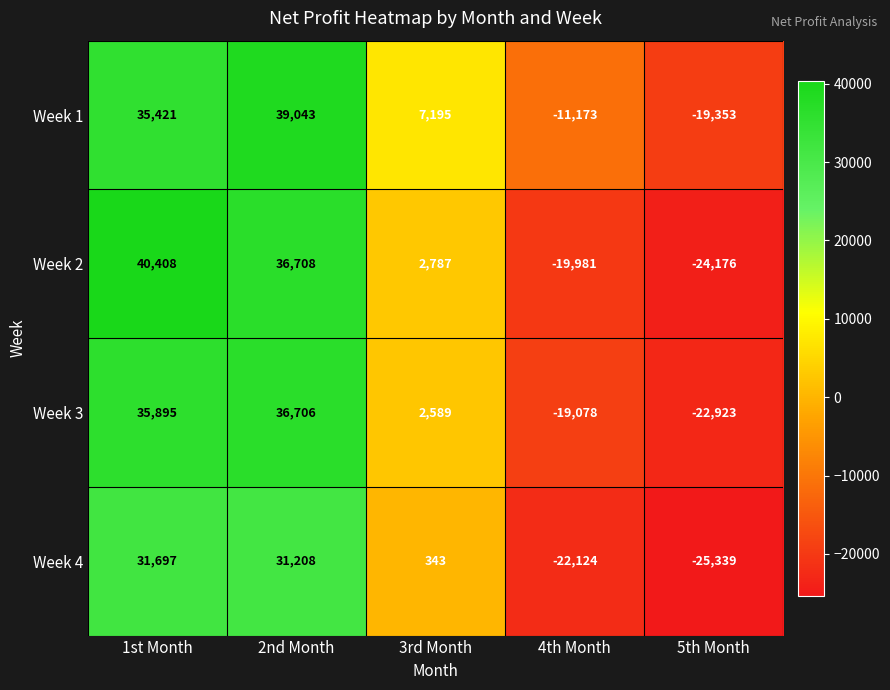

Between 1st Month and 5th Month, which series saw the biggest shift?

Week 2